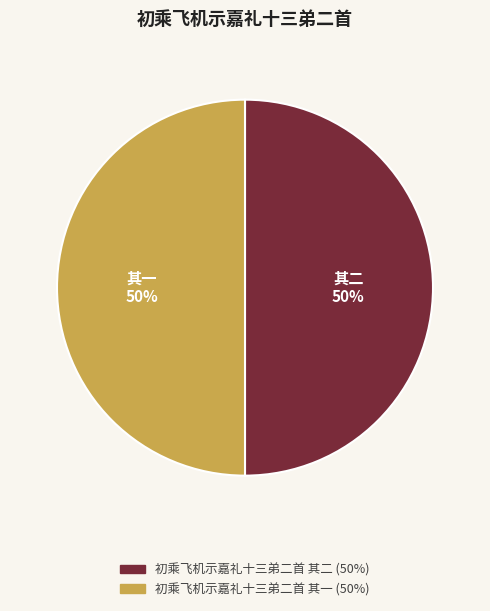

Combined, do 初乘飞机示嘉礼十三弟二首 其二 and 初乘飞机示嘉礼十三弟二首 其一 account for over 50%?

Yes